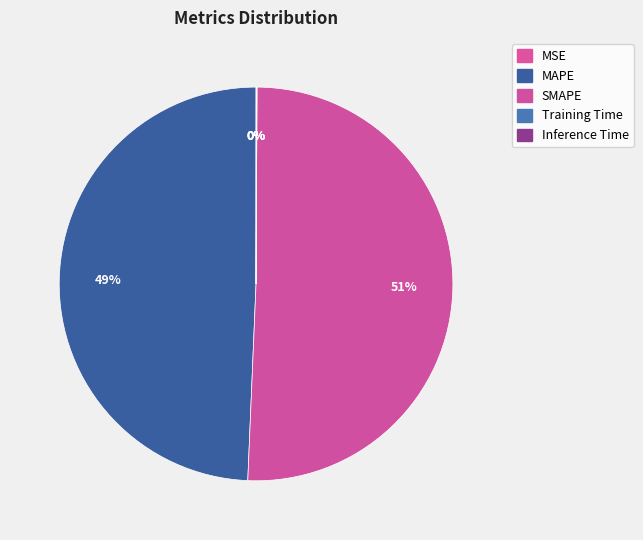

Combined, do MAPE and MSE account for over 50%?

No